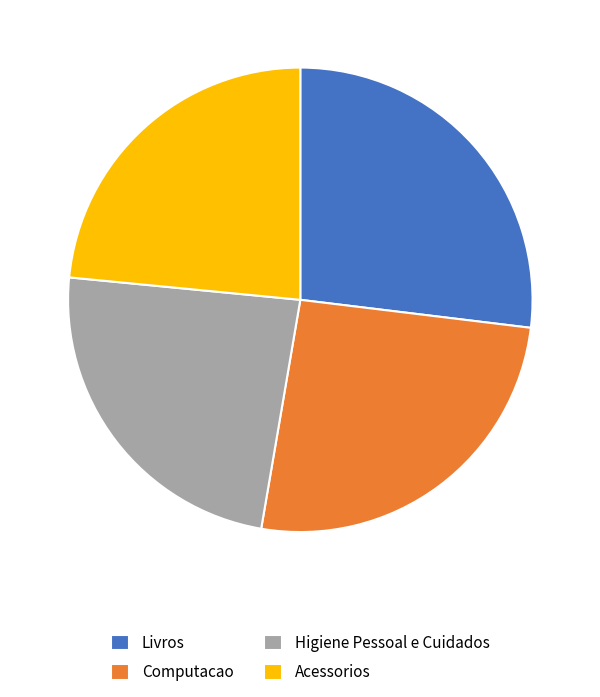

What is the largest slice in the pie chart?

Livros